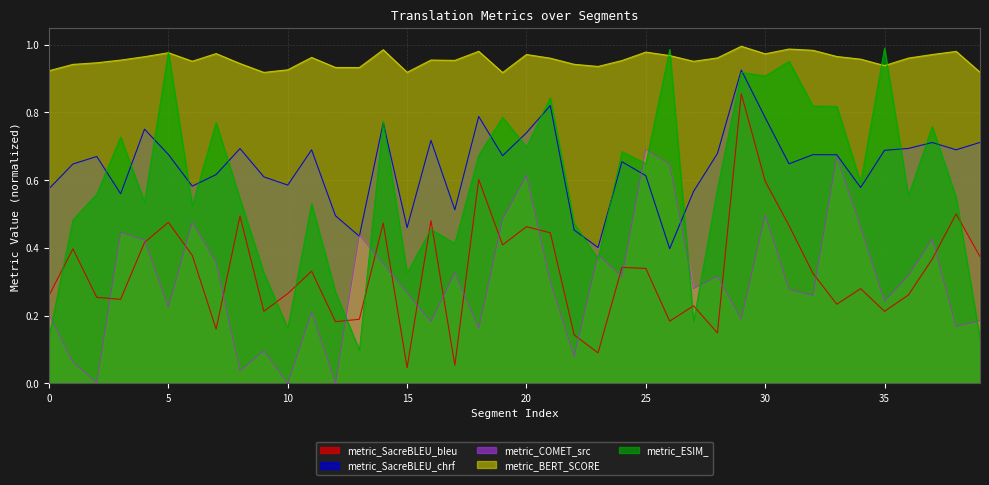

How many intersections are there between metric_ESIM_ and metric_SacreBLEU_bleu?

10